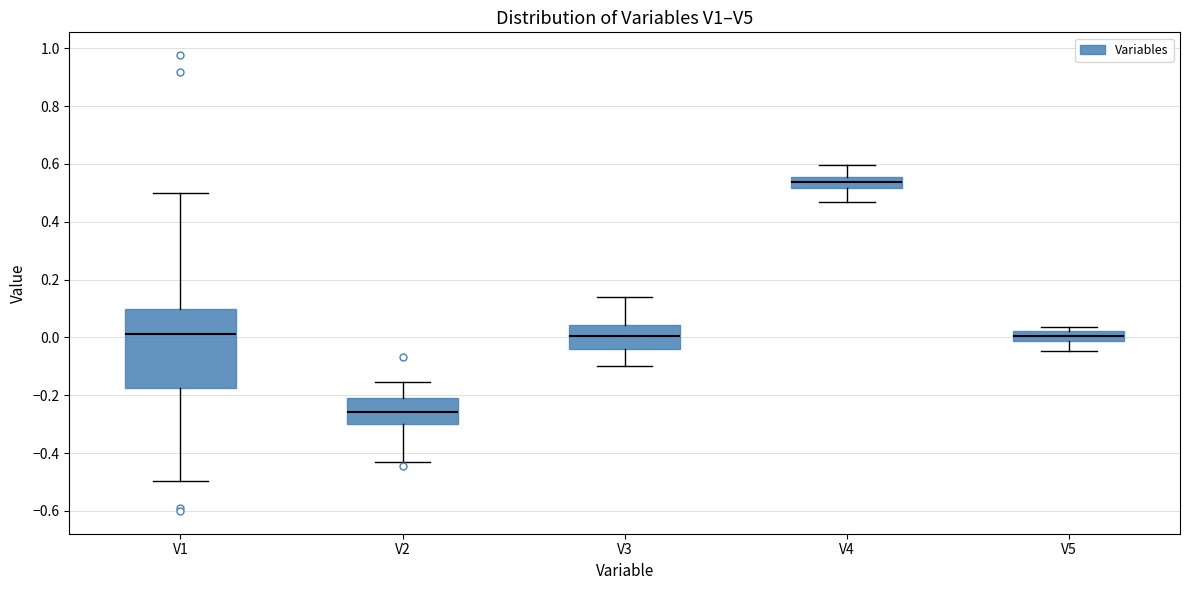

Where is the upper edge of the box for V4 on the y-axis? The values are not printed on the chart, so give them approximately, as read against the axis.

0.56